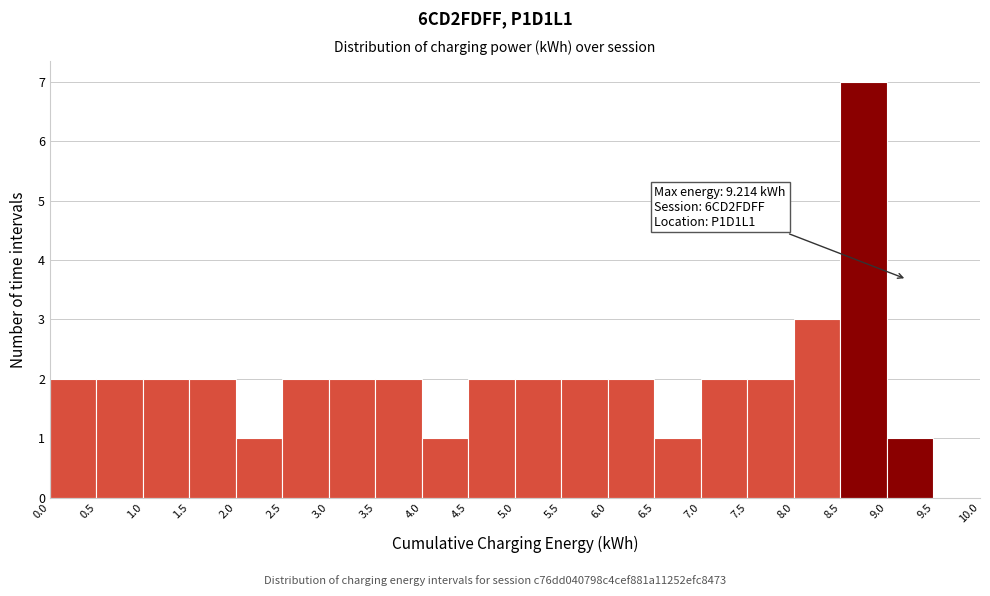

Over which range of the x-axis is the bar tallest?

8.5 to 9.0